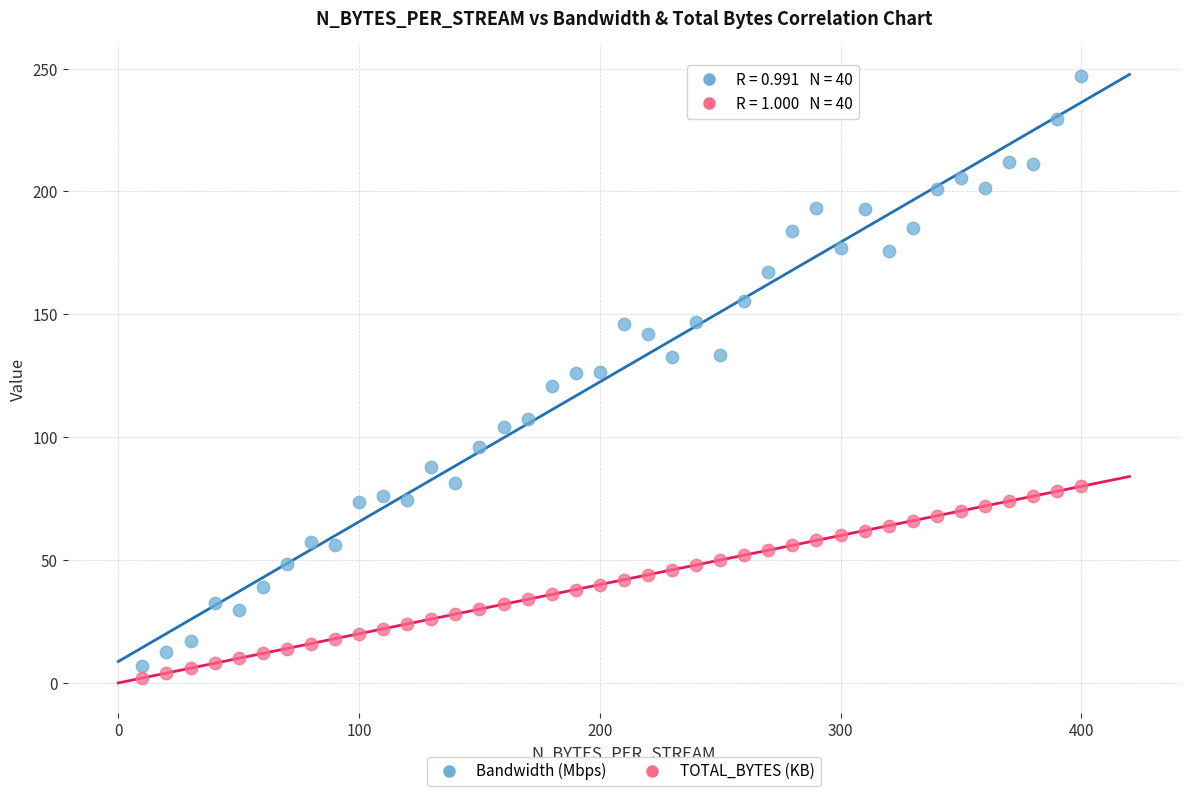

Which series has the widest spread of Y values?

Bandwidth (Mbps)